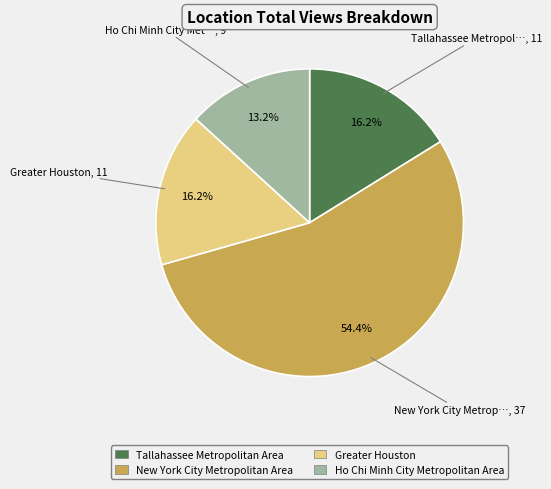

Is the sum of Tallahassee Metropolitan Area and Greater Houston greater than half?

No